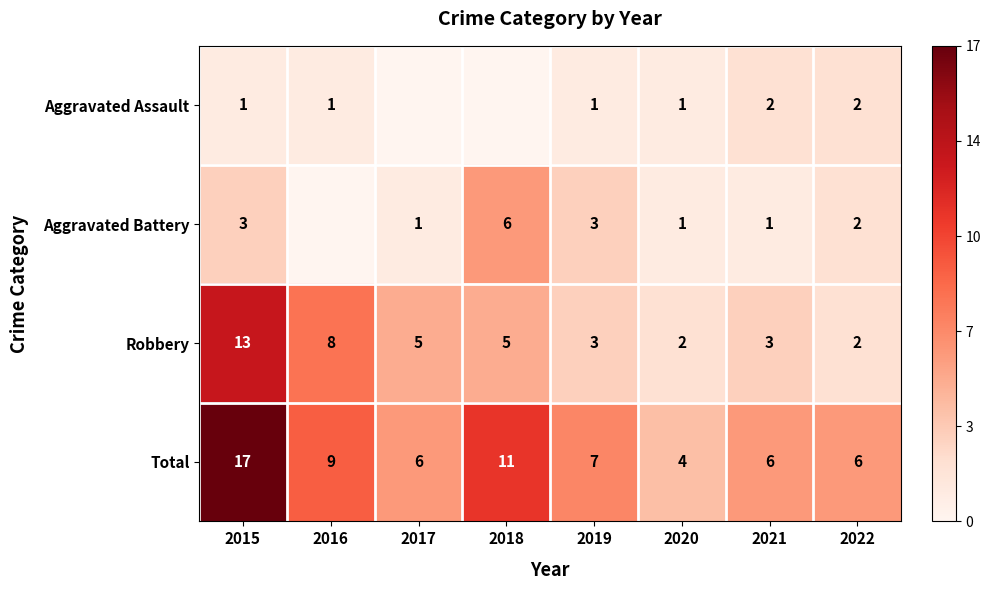

Between 2016 and 2015, which is larger?

2016